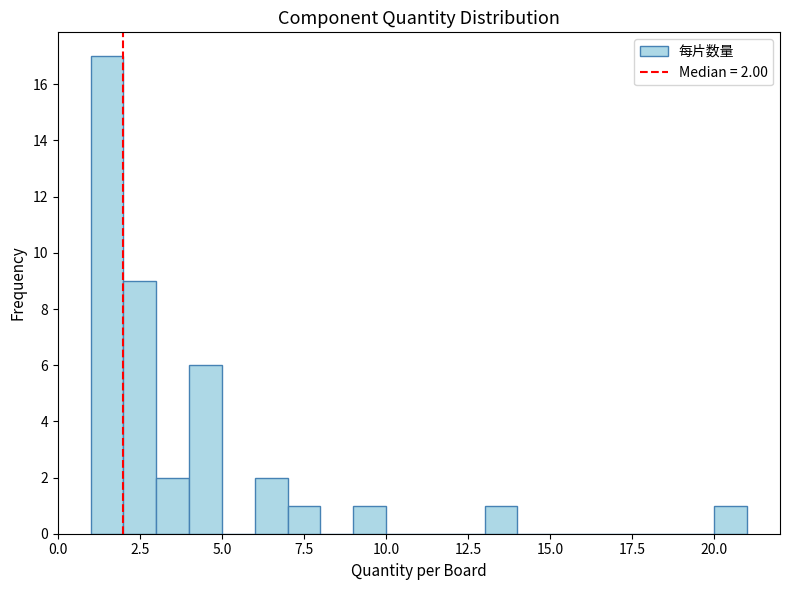

Read against the x-axis, roughly where is the centre of the tallest bar?

1.5